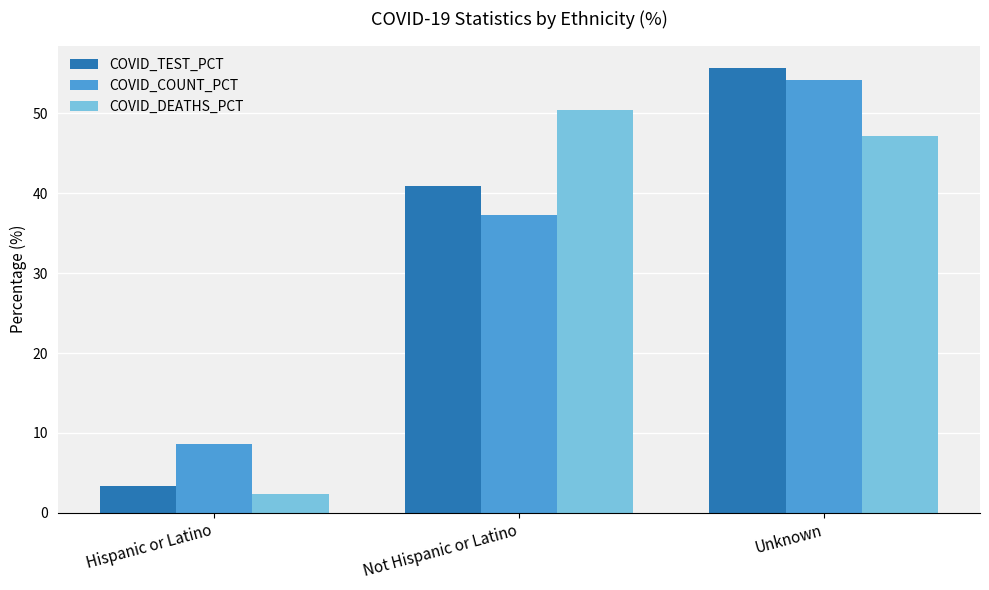

At how many categories does at least one series exceed 39?

2